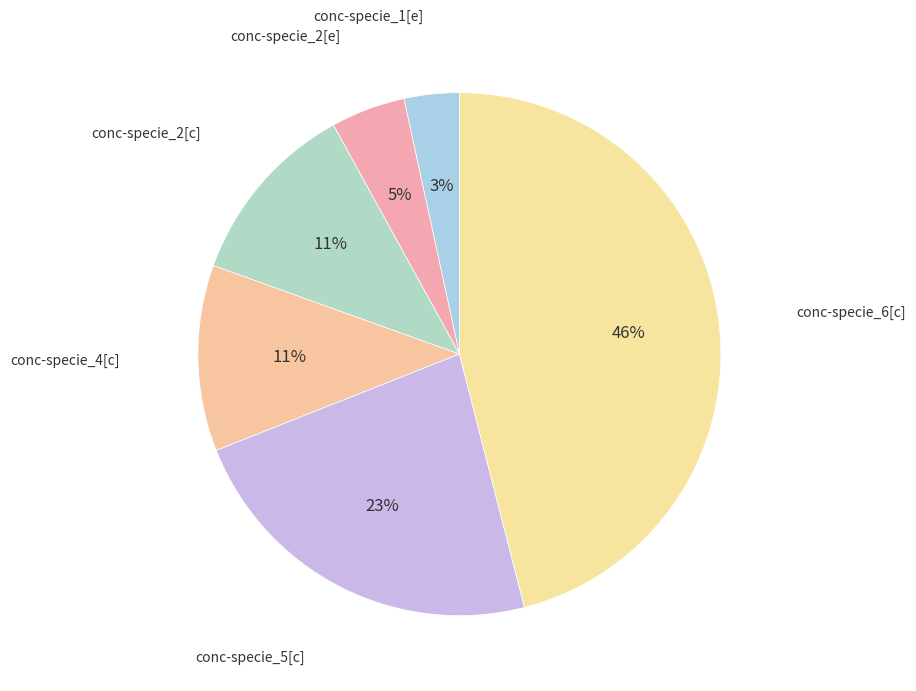

Does conc-specie_5[c] account for over 50% of the chart?

No